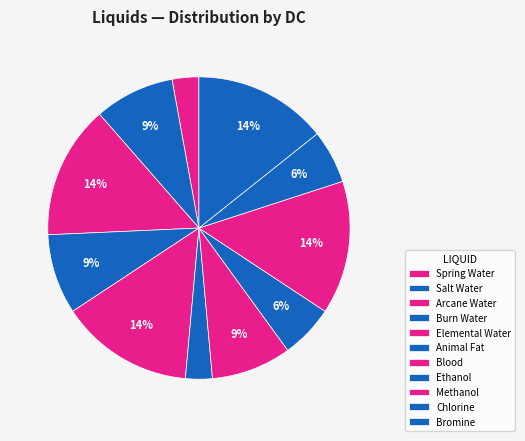

What is the ratio of the value at Chlorine to the value at Methanol?

0.4